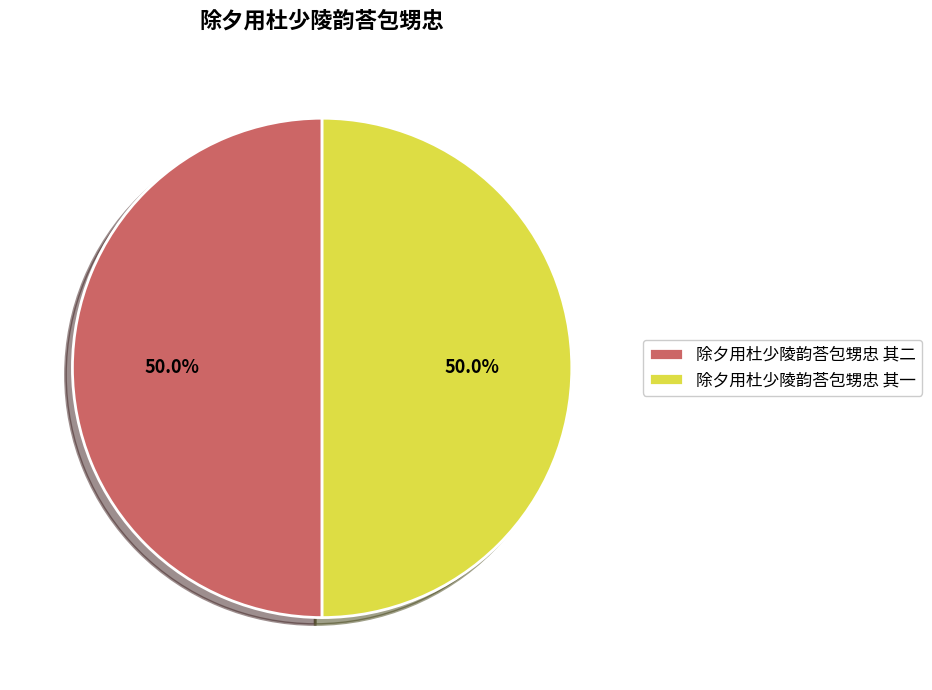

True or false: 除夕用杜少陵韵荅包甥忠 其一 accounts for 50% of the total.

True